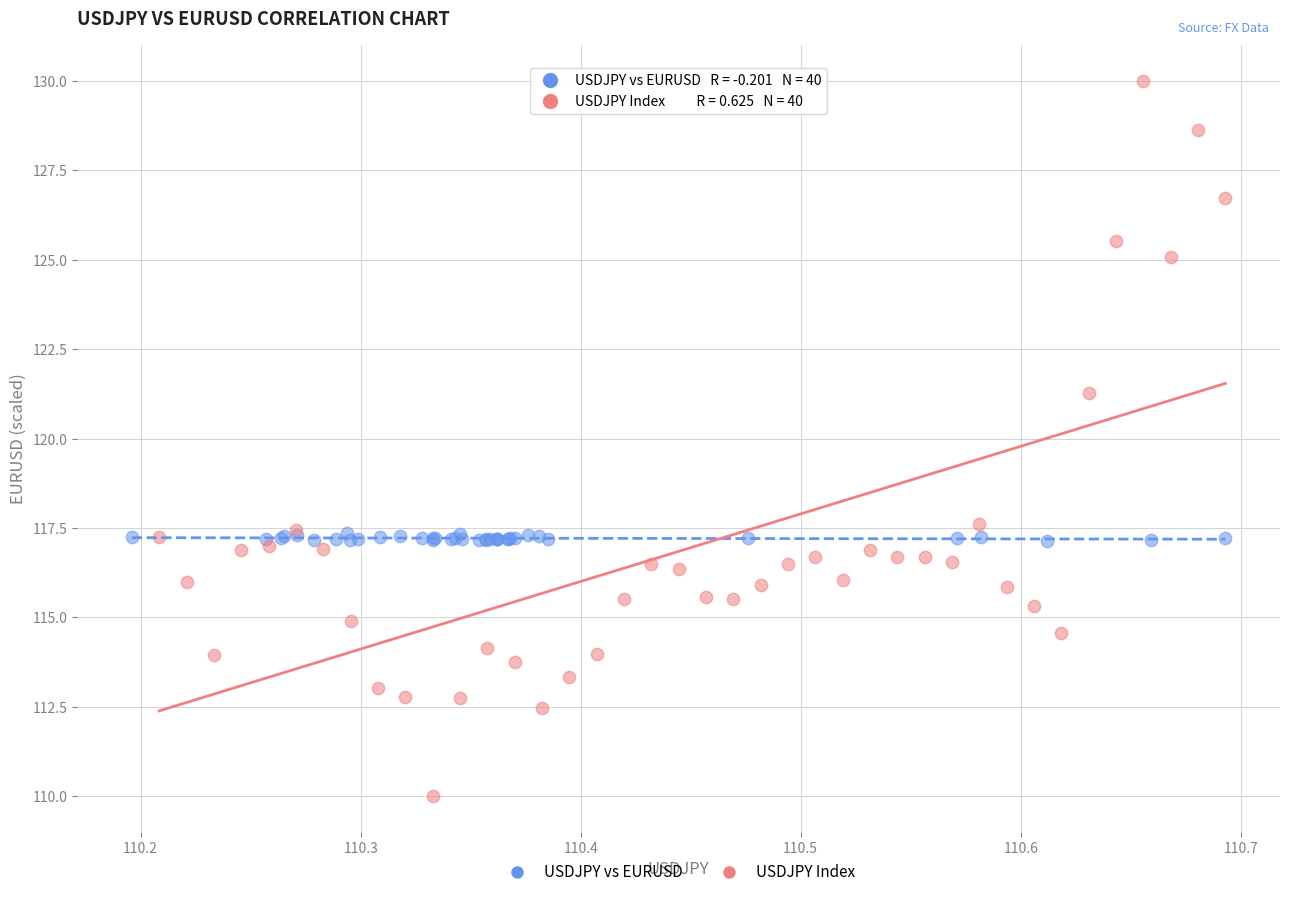

Which series reaches the maximum Y coordinate?

USDJPY Index